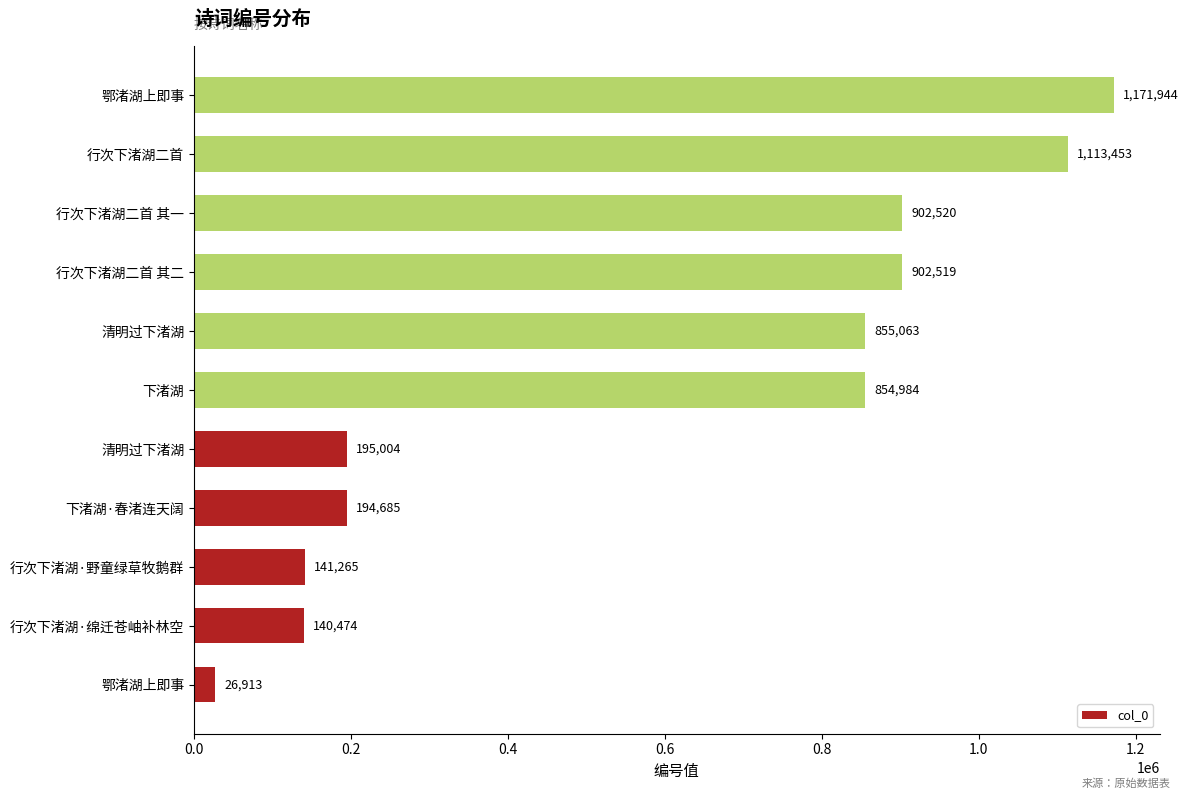

How many data points does each series have?

11